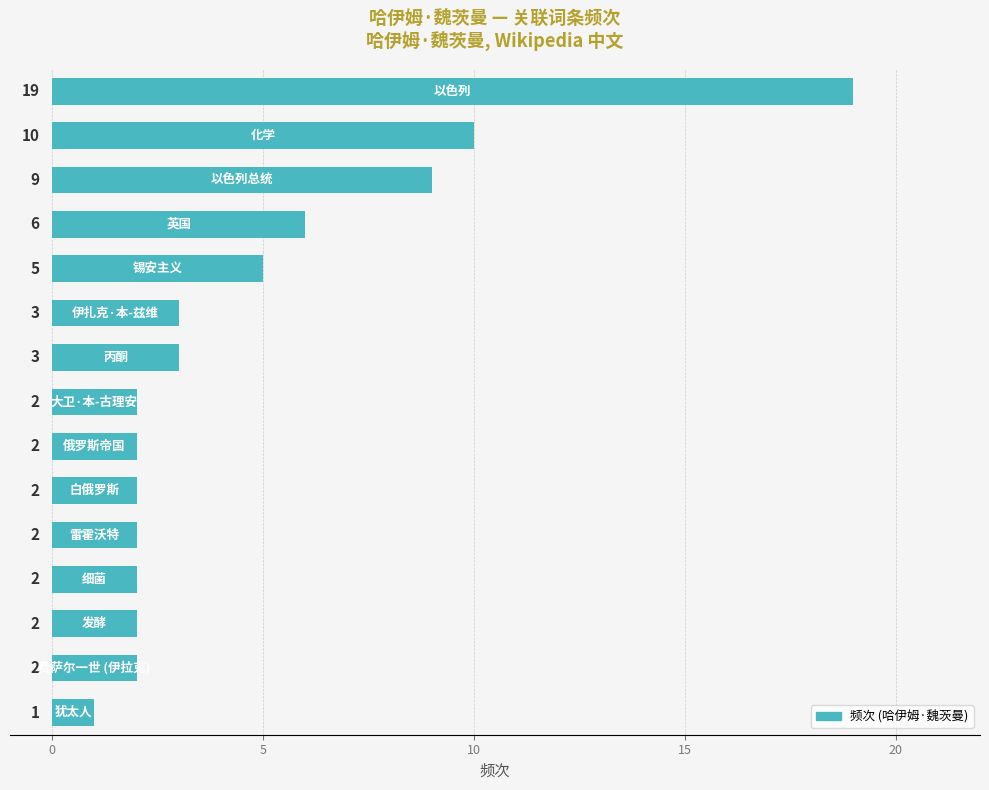

What is the difference between the maximum and minimum values?

18